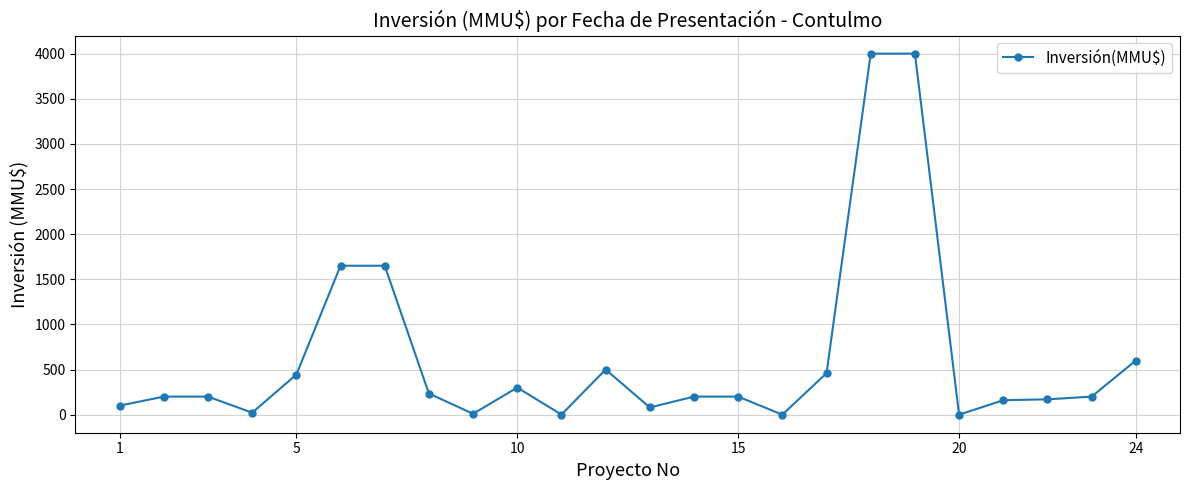

True or false: there are more than 1 points higher than both neighbors.

True